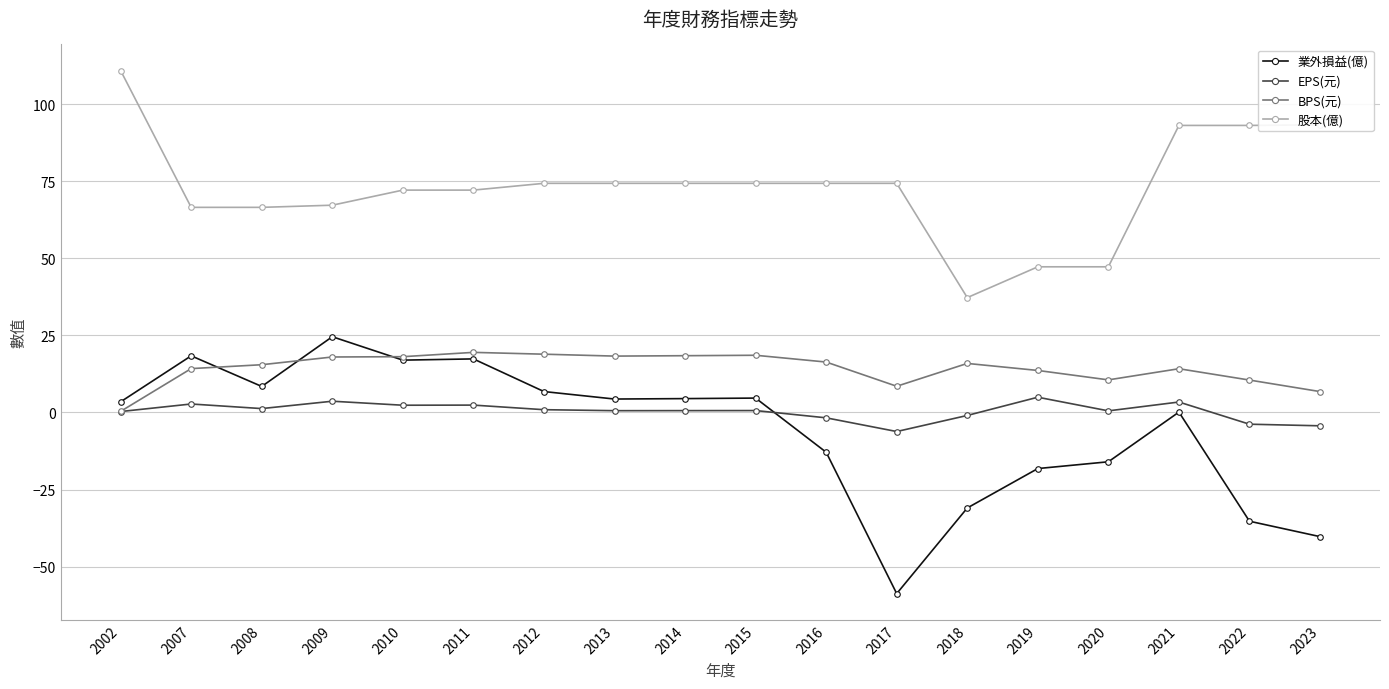

True or false: 股本(億) and EPS(元) cross at least once.

False